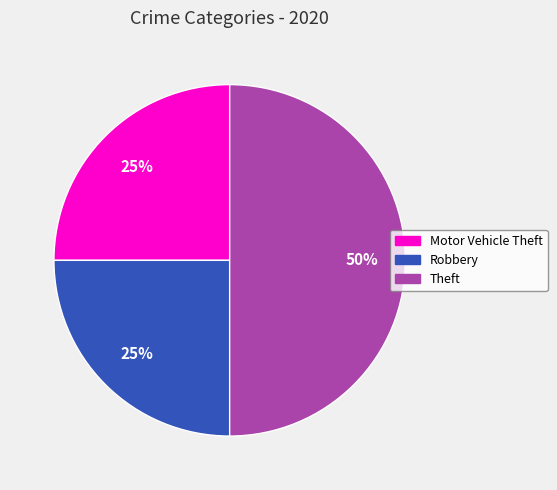

To the nearest percent, what is the difference between the largest and smallest slice percentages?

25%